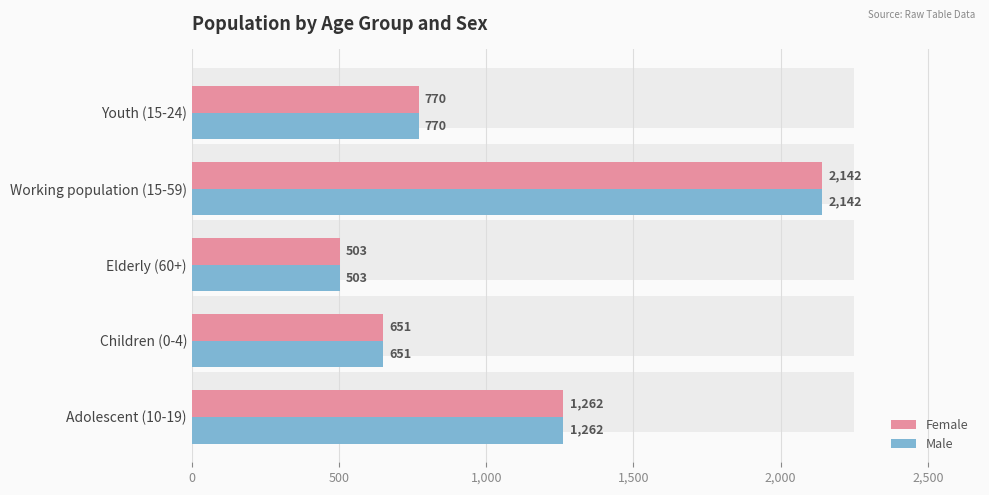

Which series changed the most between 1,500 and 2,000?

Female